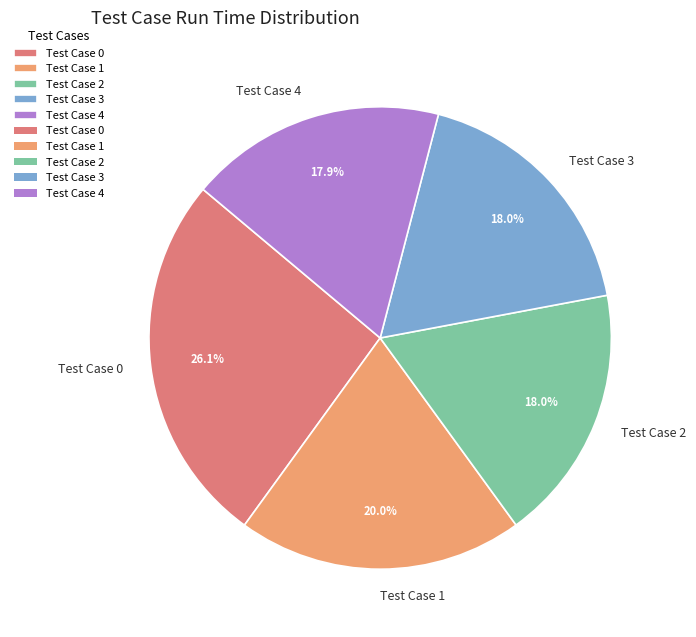

What is the largest slice in the pie chart?

Test Case 0